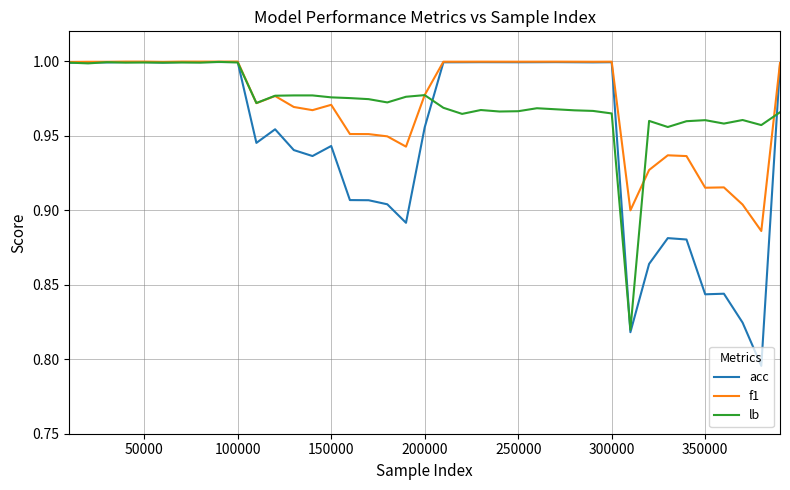

Which series has the widest spread of values?

acc